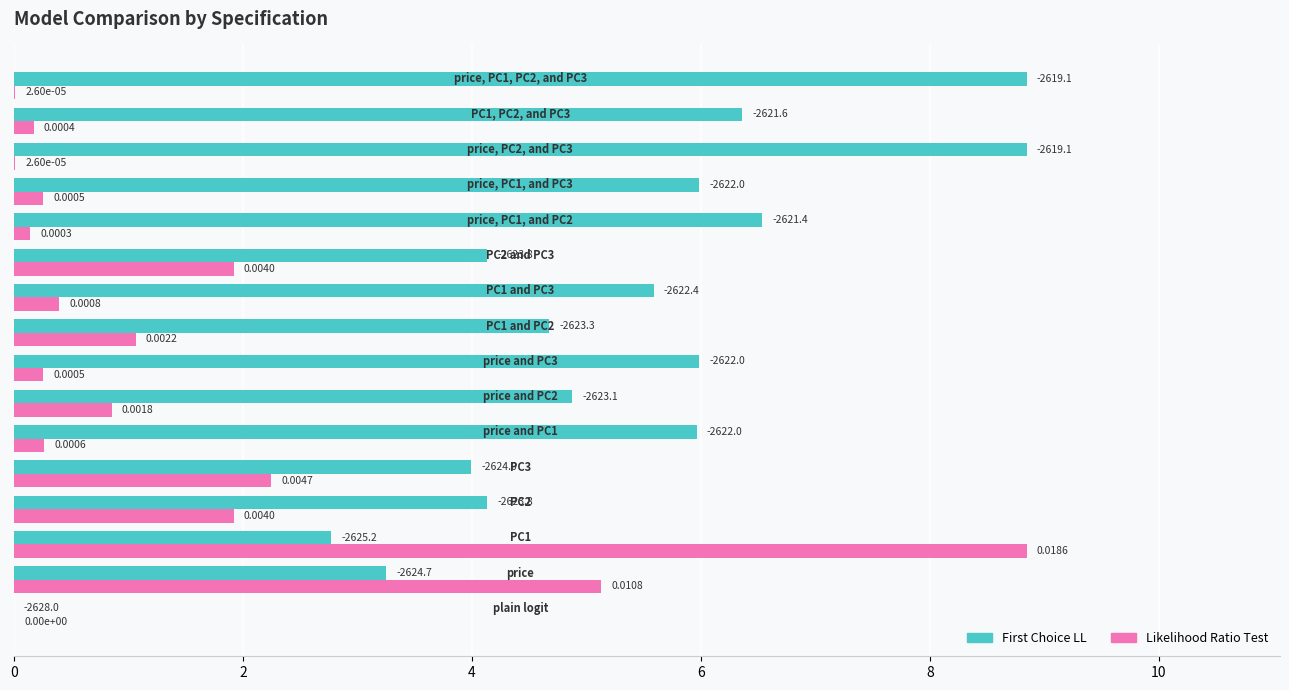

What are all the series names shown in the legend?

First Choice LL, Likelihood Ratio Test